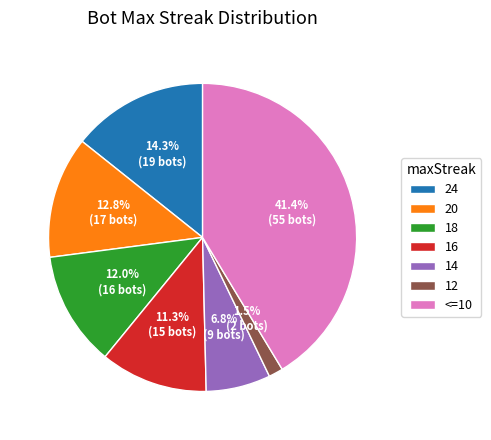

Does 16 represent more than half of the total?

No